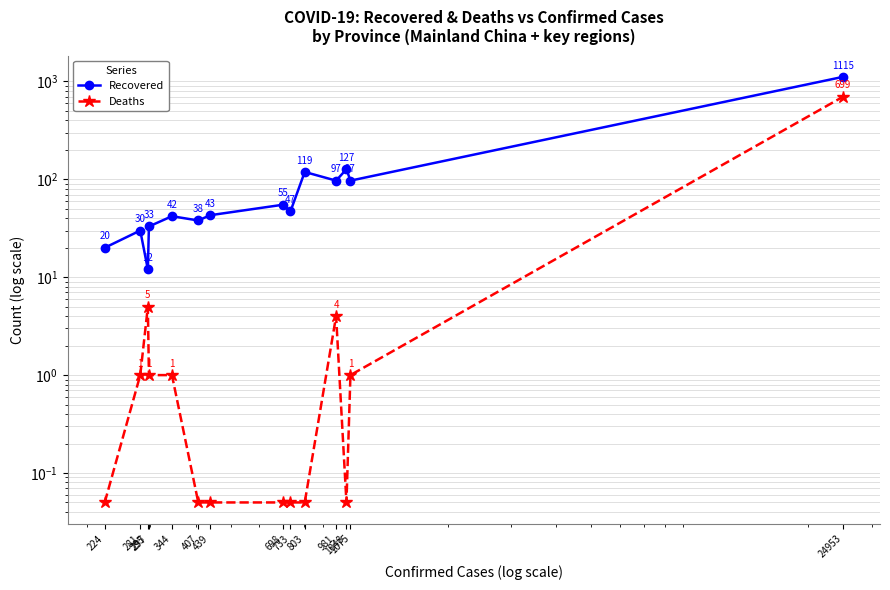

What is the approximate value of Deaths at 281?

1.0